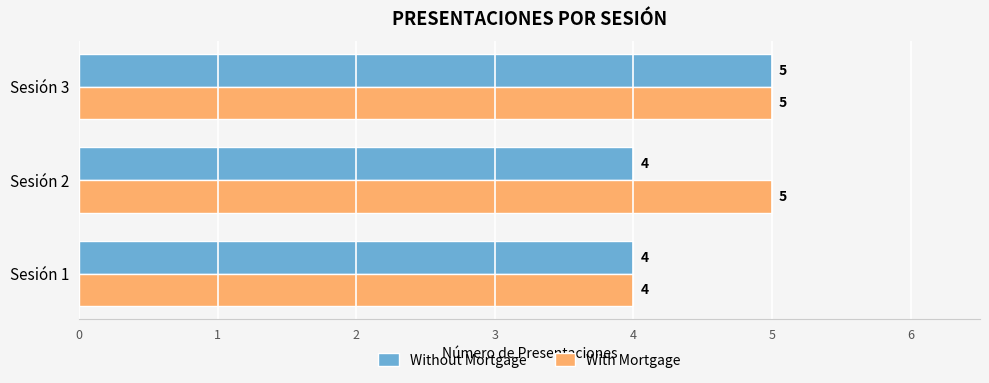

Which series has the largest total across all categories?

With Mortgage